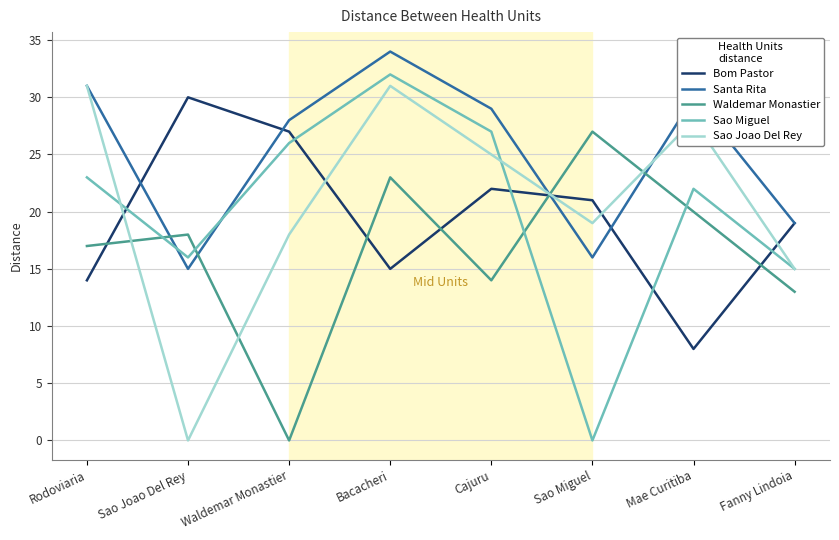

The Bom Pastor series shows 8 at Mae Curitiba. True or false?

True